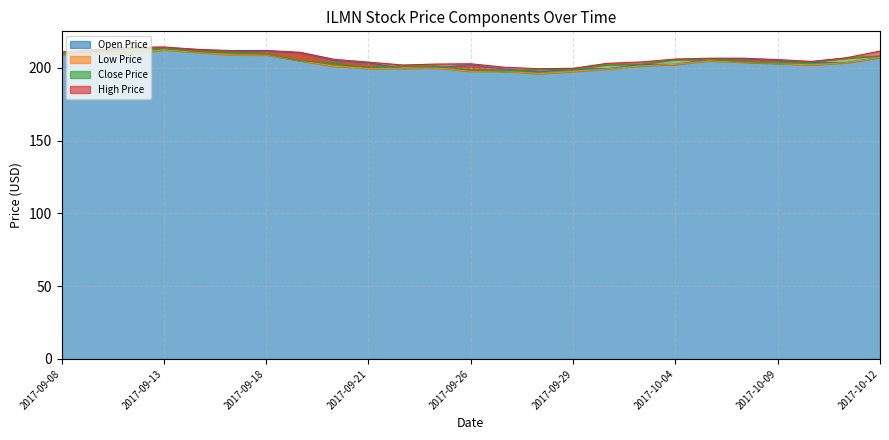

What is the difference between the maximum and minimum values in the close_price series?

16.2